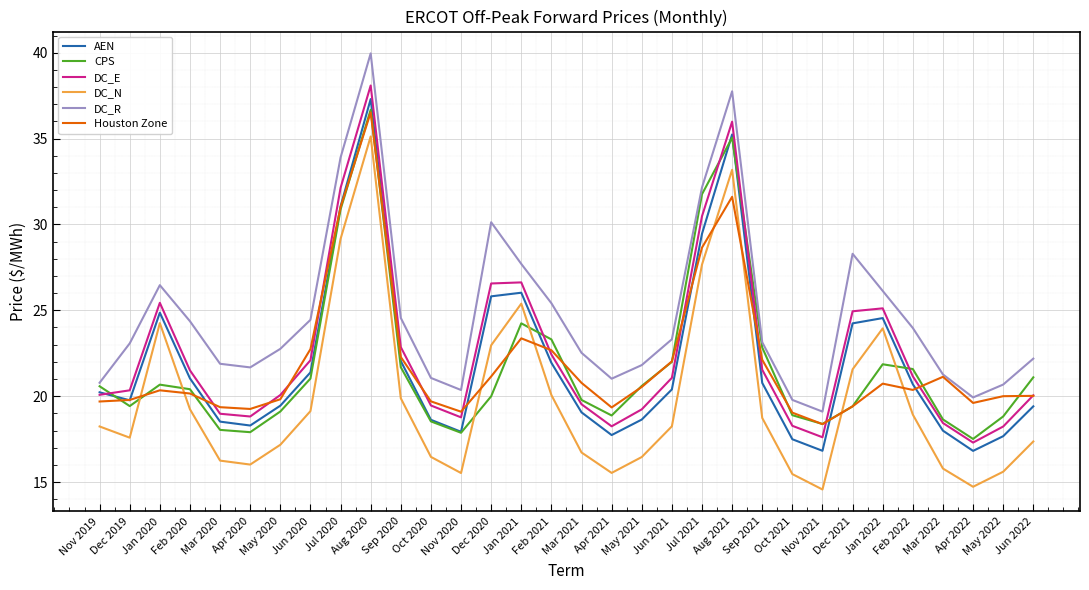

Between Feb 2021 and Feb 2022, which series saw the biggest shift?

Houston Zone